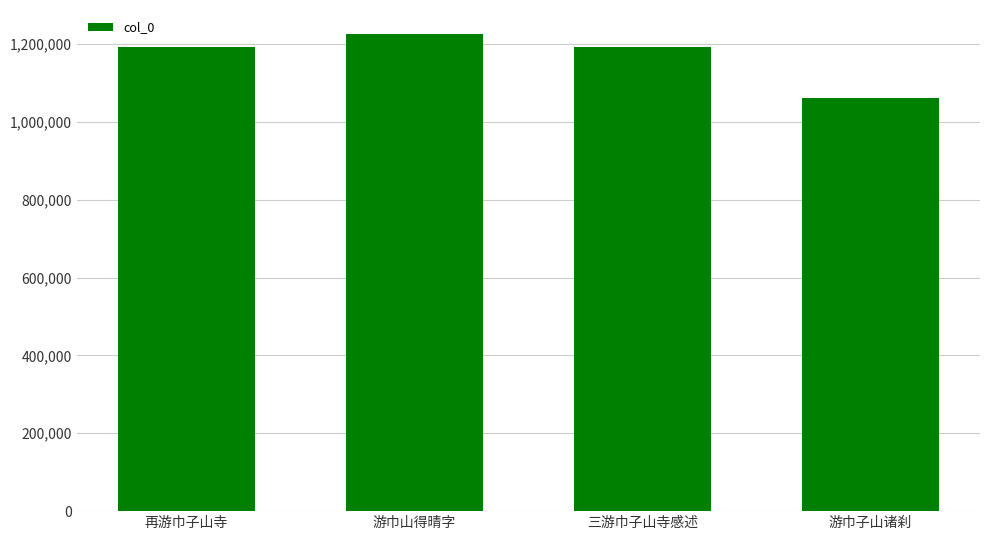

What is the sum of all values?

4670464